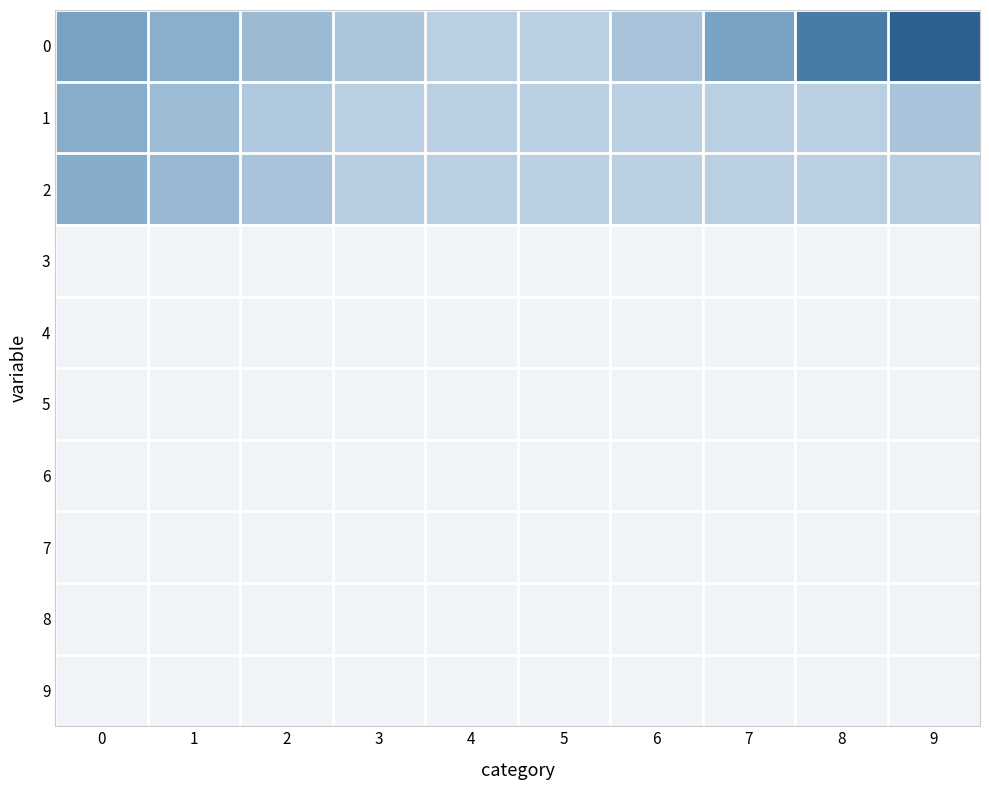

Rank the series by their maximum value, from lowest to highest.

3, 4, 5, 6, 7, 8, 9, 1, 2, 0